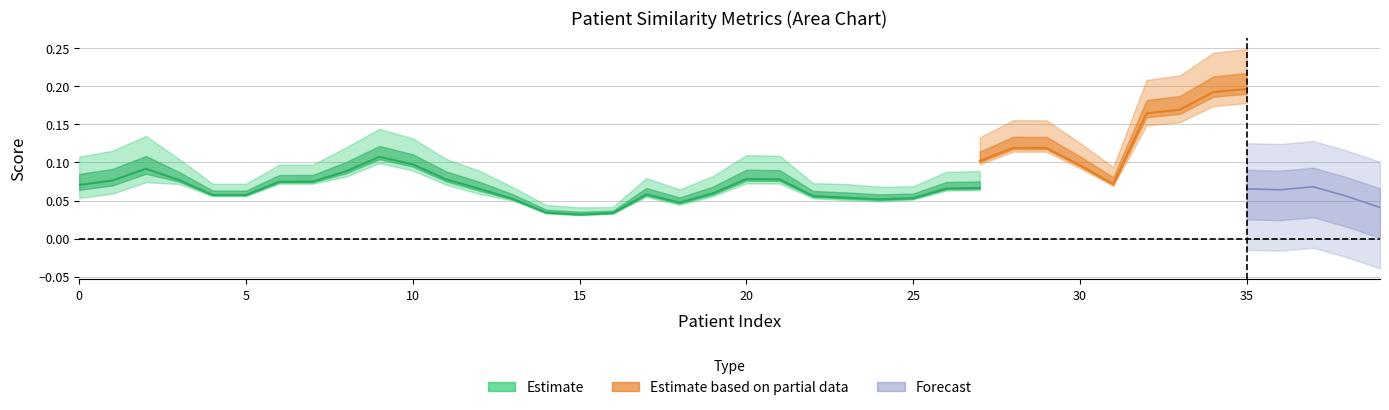

At how many categories does at least one series exceed 0?

40